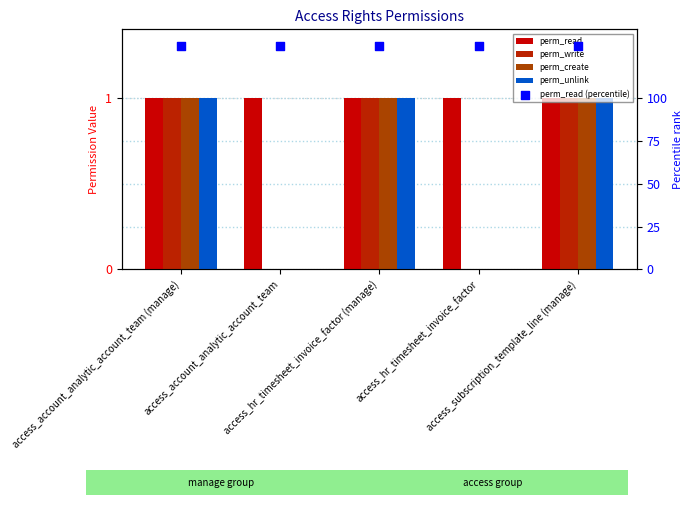

What is the total value across all series at access_hr_timesheet_invoice_factor (manage)?

134